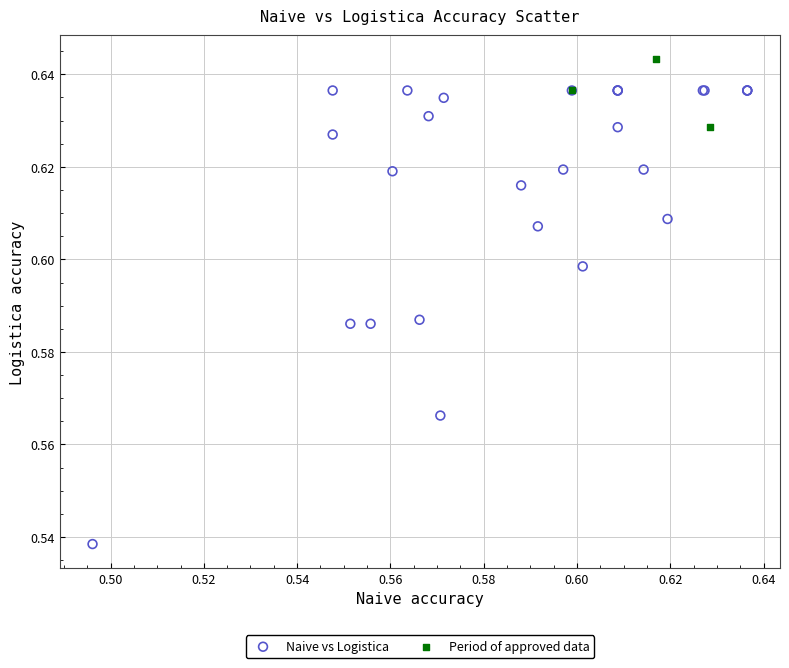

Which series reaches the maximum Y coordinate?

Period of approved data